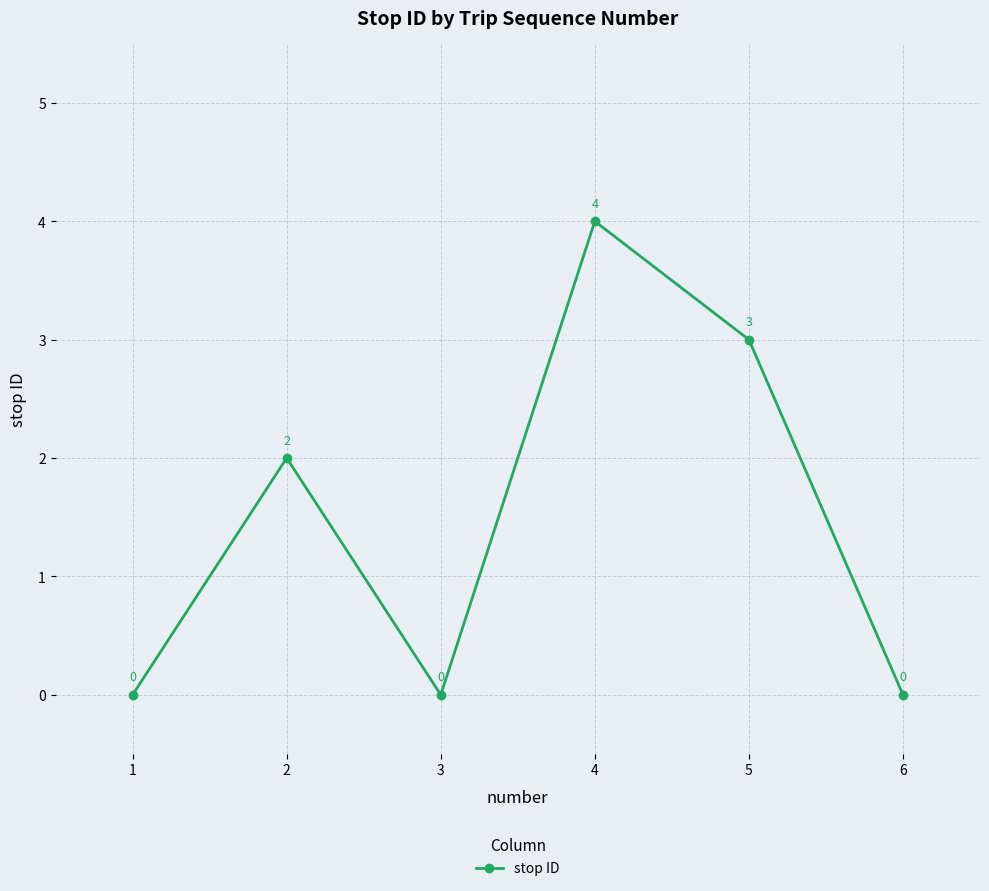

How many lines are shown in the chart?

1